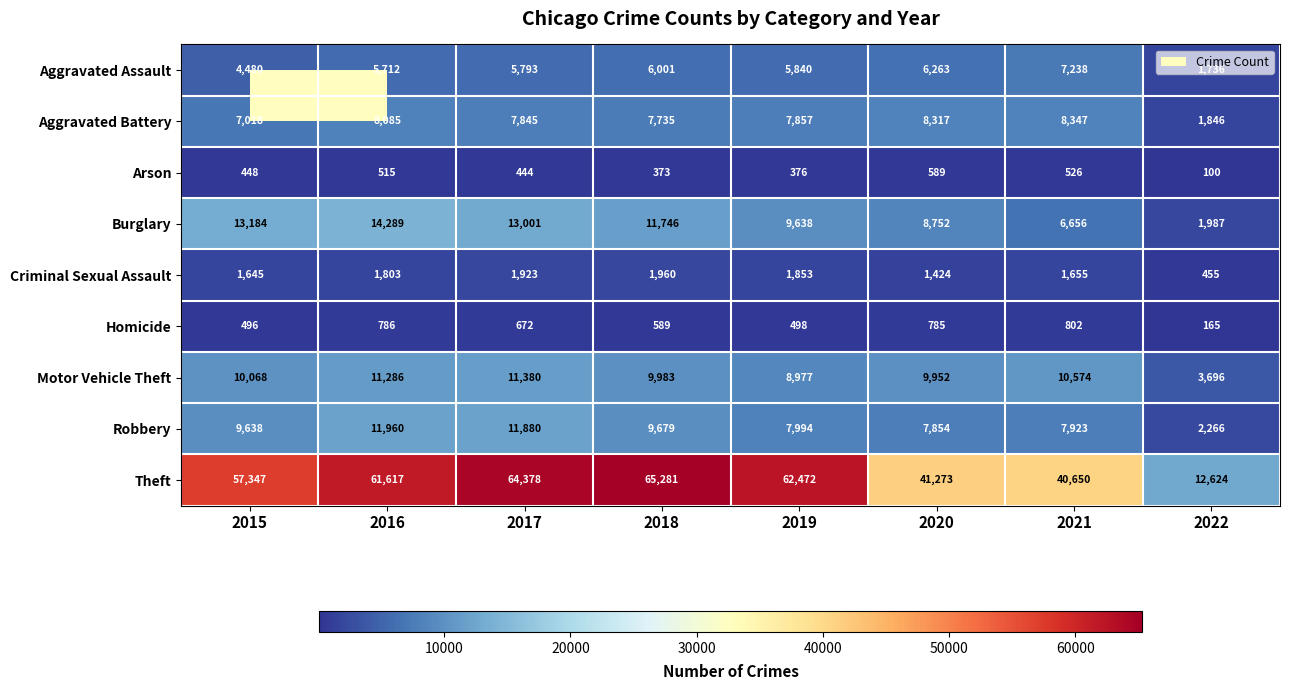

What is the maximum value for Aggravated Battery?

8347